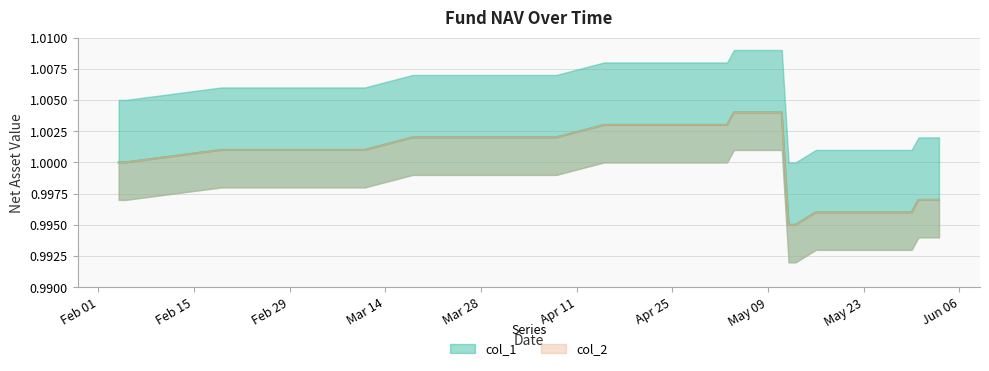

What position from the left is 2016-05-12?

24